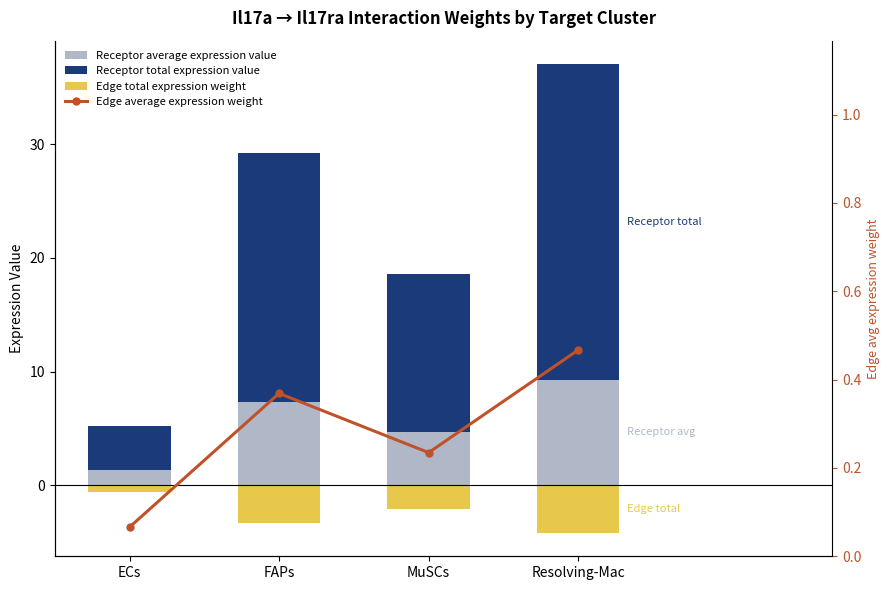

Between FAPs and Resolving-Mac, which series saw the biggest shift?

Receptor total expression value